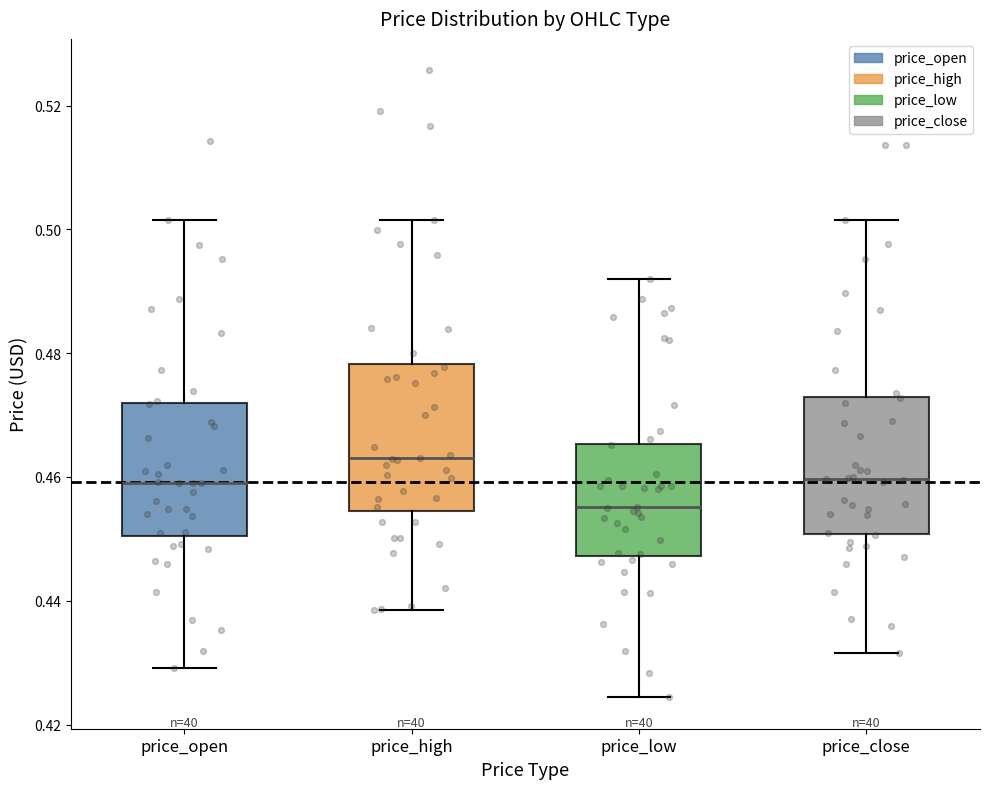

Reading left to right, read every box against the y-axis: the position of its median line, the range the box covers, and the ends of its whiskers. The values are not printed on the chart, so give them approximately, as read against the axis.

price_open: median 0.460, box 0.450 to 0.472, whiskers 0.430 to 0.502
price_high: median 0.464, box 0.454 to 0.478, whiskers 0.438 to 0.502
price_low: median 0.456, box 0.448 to 0.466, whiskers 0.424 to 0.492
price_close: median 0.460, box 0.450 to 0.472, whiskers 0.432 to 0.502